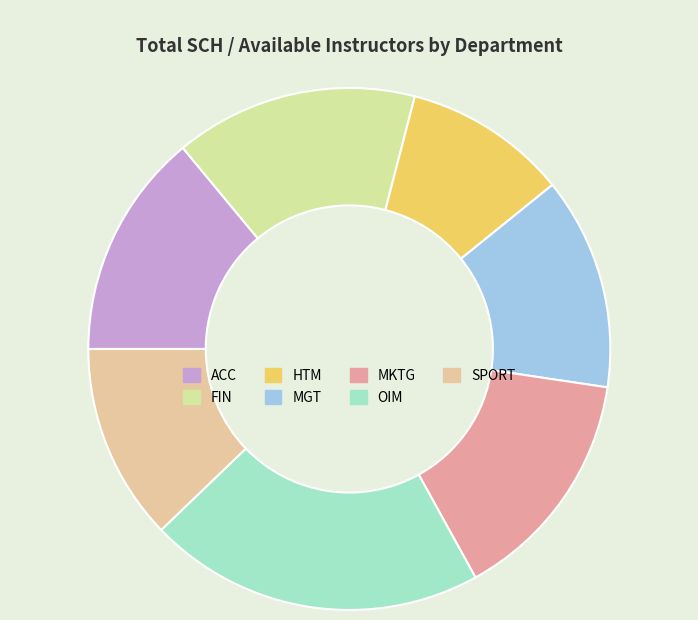

What percentage is the OIM slice, to the nearest percent?

21%